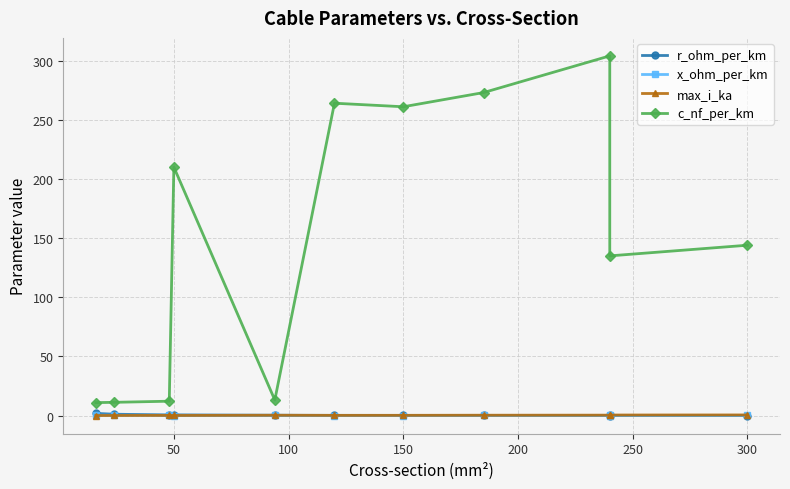

True or false: x_ohm_per_km has more than 1 interior local peaks.

True